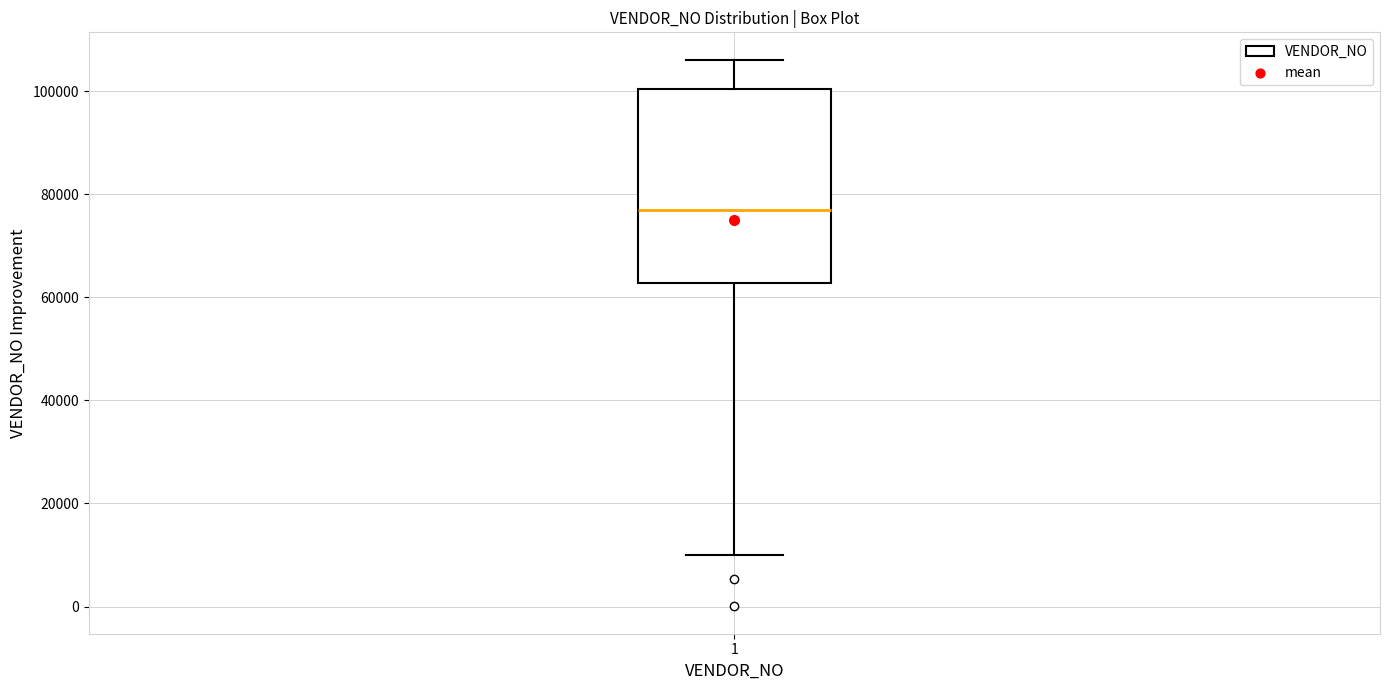

Where is the upper edge of the box at x = 1 on the y-axis? The values are not printed on the chart, so give them approximately, as read against the axis.

100000